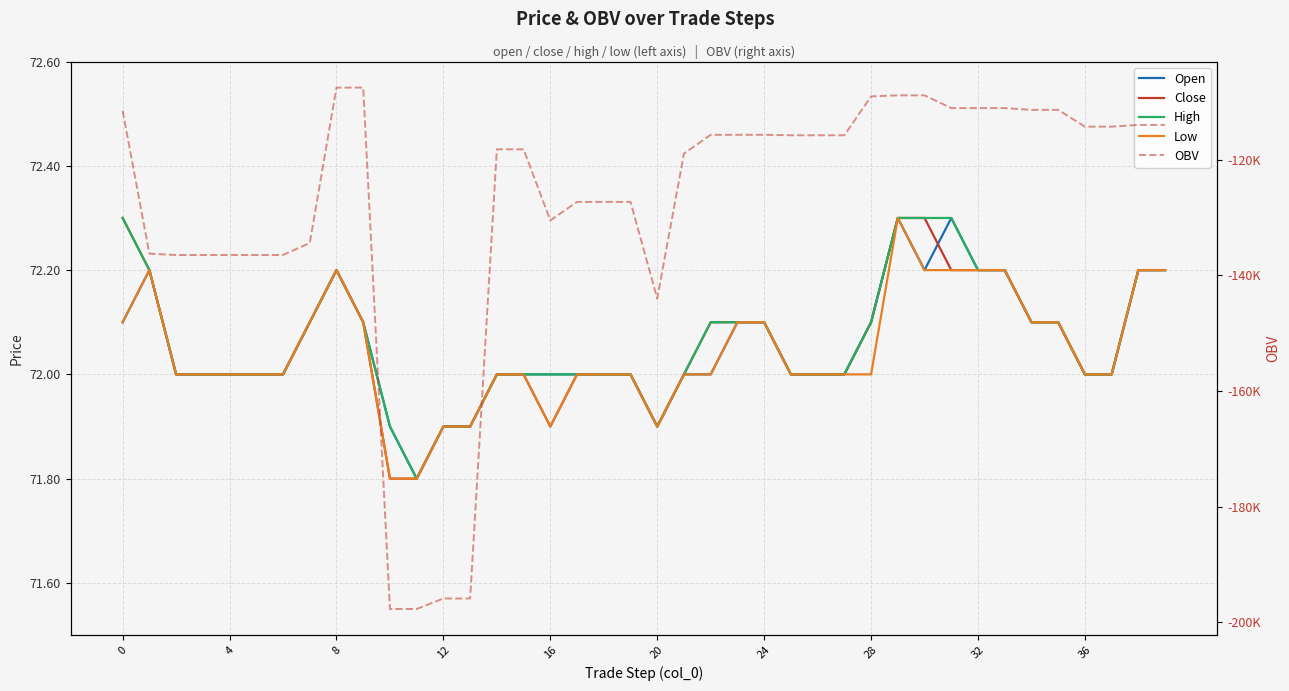

Is the value of OBV at 28 greater than the value of Low at 0?

No